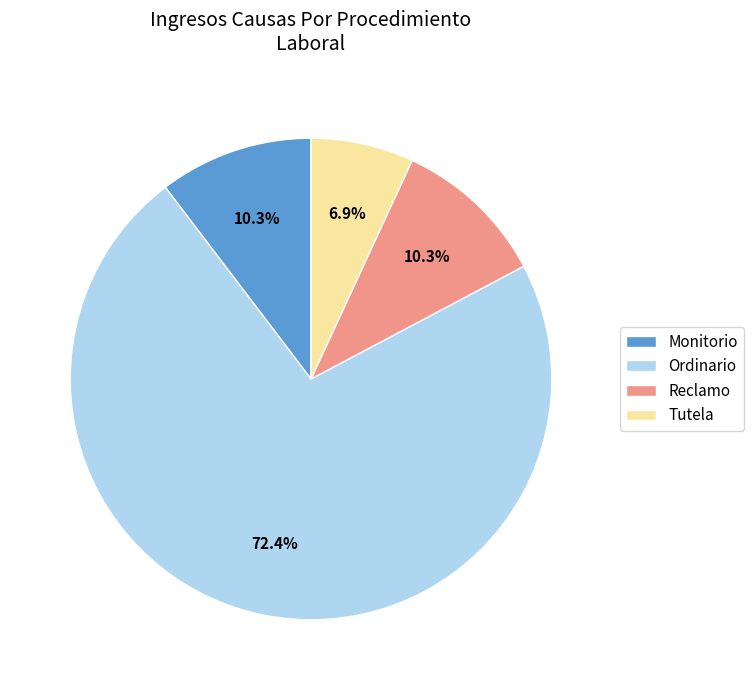

Combined, what portion of the pie is Ordinario and Monitorio?

82.8%